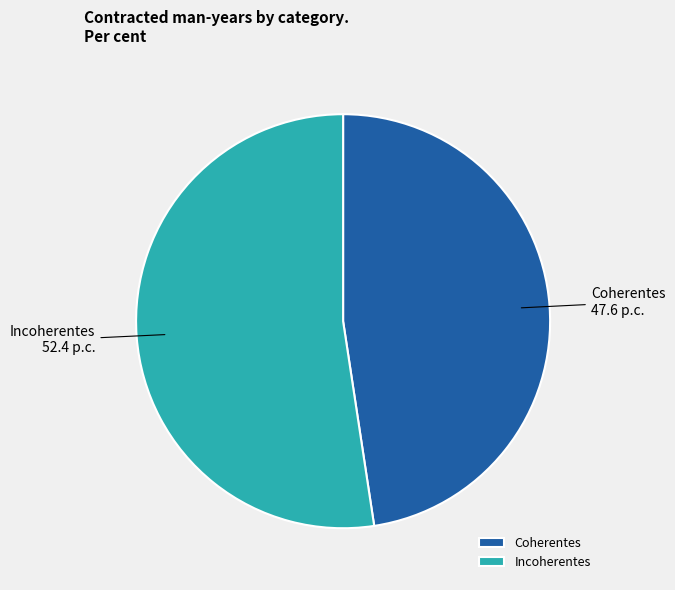

What is the largest slice in the pie chart?

Incoherentes